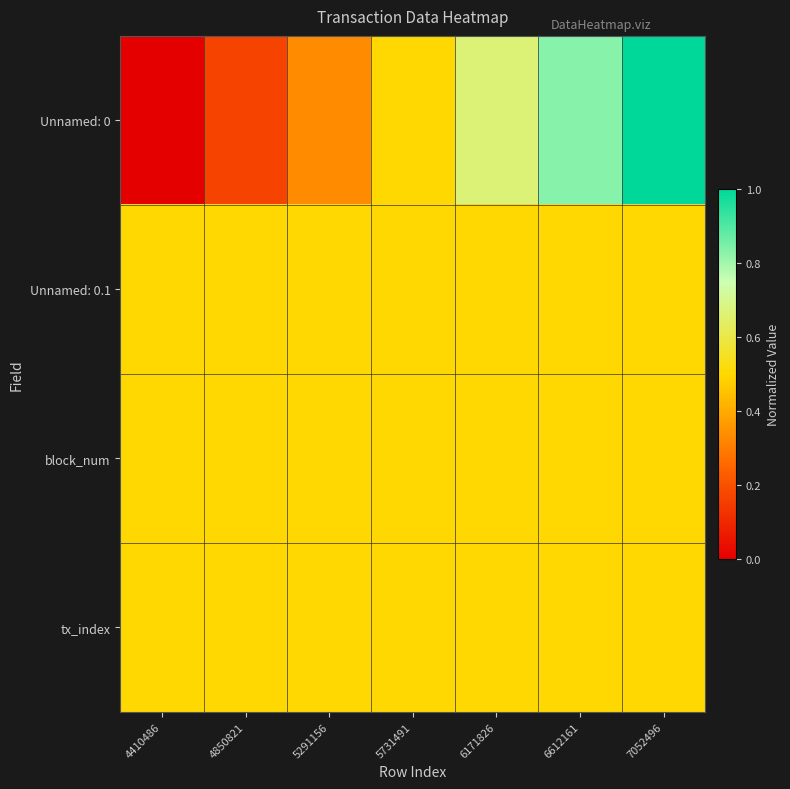

Reading left to right, what are all the values shown in this chart?

Unnamed: 0: 4410486=0.0	4850821=0.2	5291156=0.3	5731491=0.5	6171826=0.7	6612161=0.8	7052496=1.0
Unnamed: 0.1: 4410486=0.5	4850821=0.5	5291156=0.5	5731491=0.5	6171826=0.5	6612161=0.5	7052496=0.5
block_num: 4410486=0.5	4850821=0.5	5291156=0.5	5731491=0.5	6171826=0.5	6612161=0.5	7052496=0.5
tx_index: 4410486=0.5	4850821=0.5	5291156=0.5	5731491=0.5	6171826=0.5	6612161=0.5	7052496=0.5